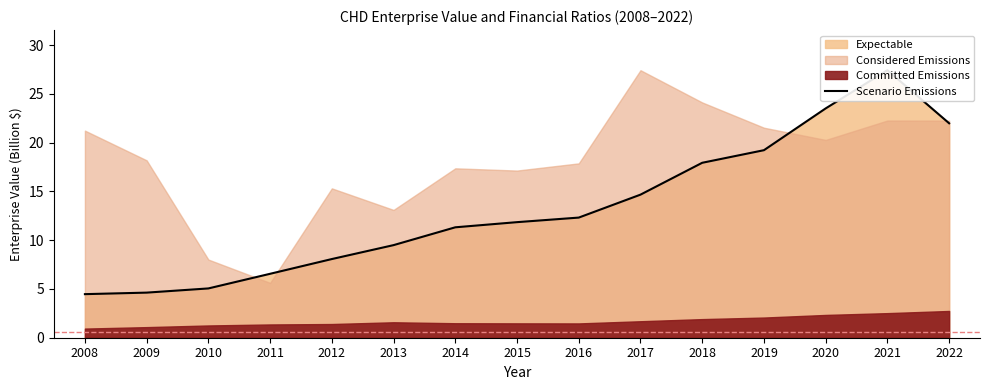

True or false: the data shows 4.5 at 2008.

True